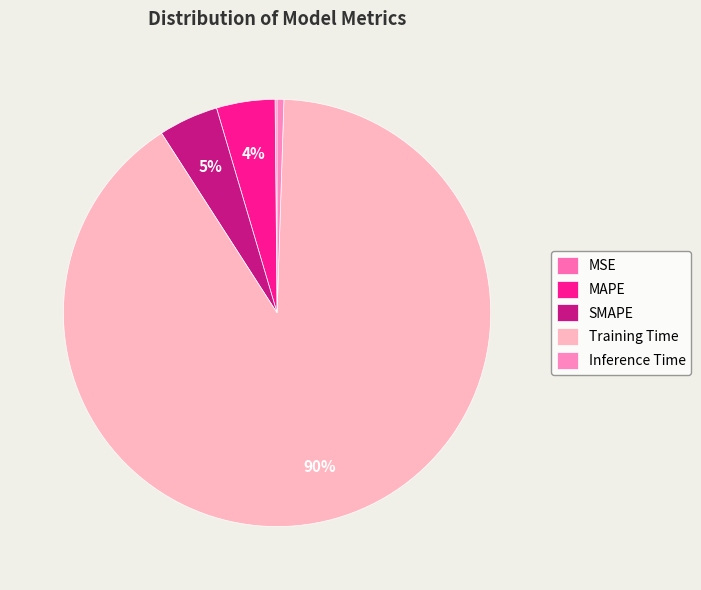

To the nearest percent, what is the difference between the MSE and SMAPE slice percentages?

4%